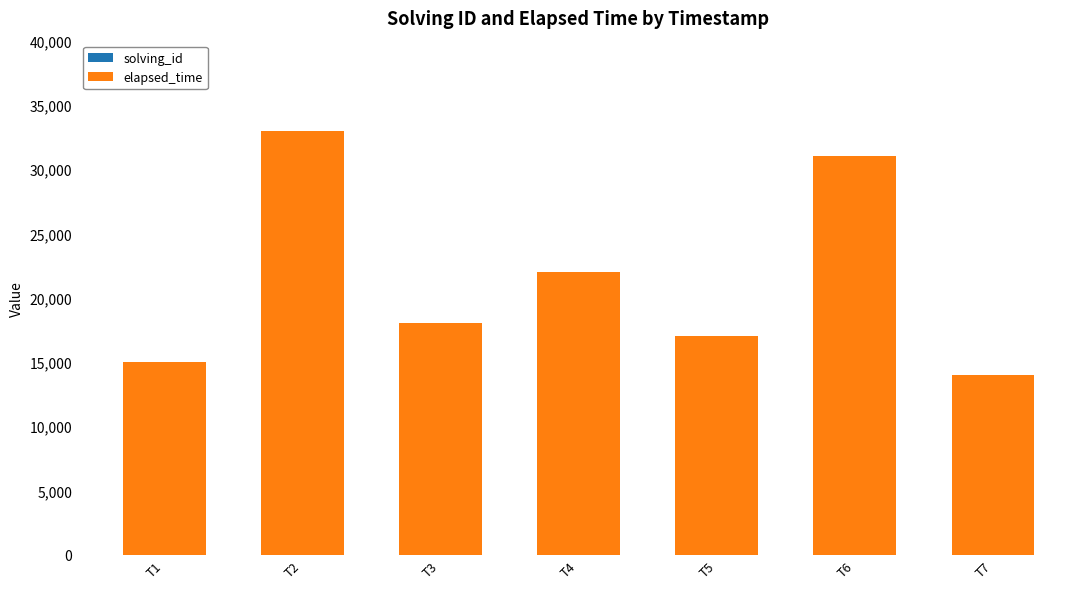

At which category is the sum across all series the highest?

T2